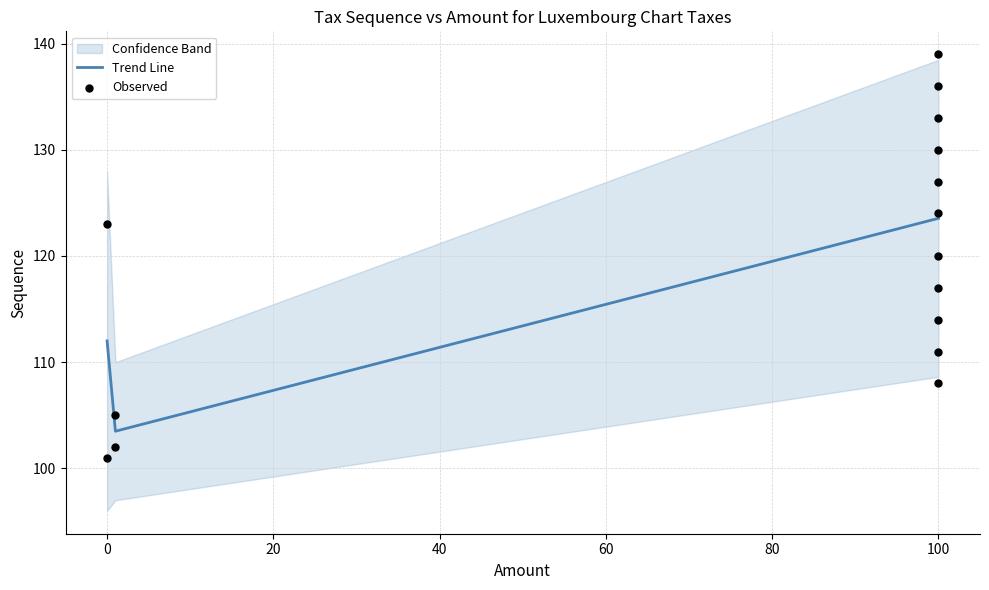

What is the lowest value of the Trend Line series?

103.5